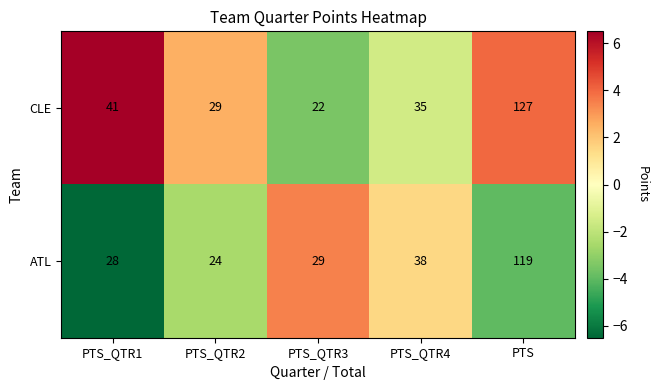

True or false: ATL has a value of 28 at PTS_QTR1.

True